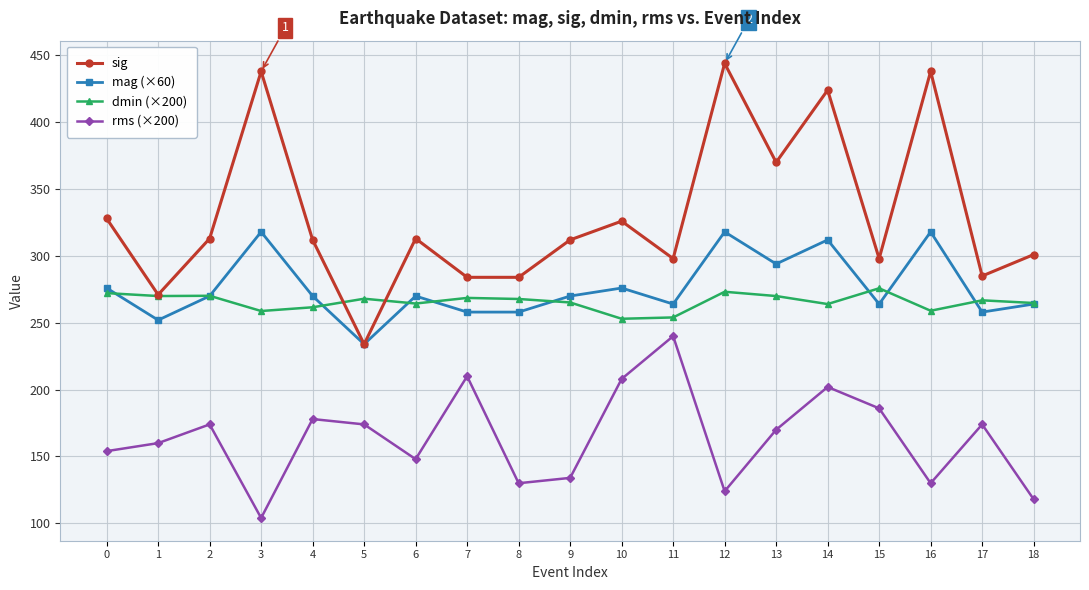

What is the difference between the maximum and minimum values in the sig series?

210.0